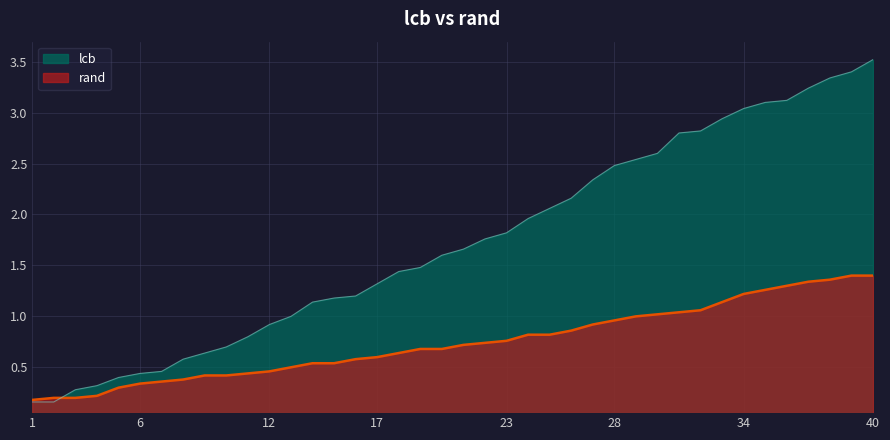

What is the minimum value shown in the chart?

0.2